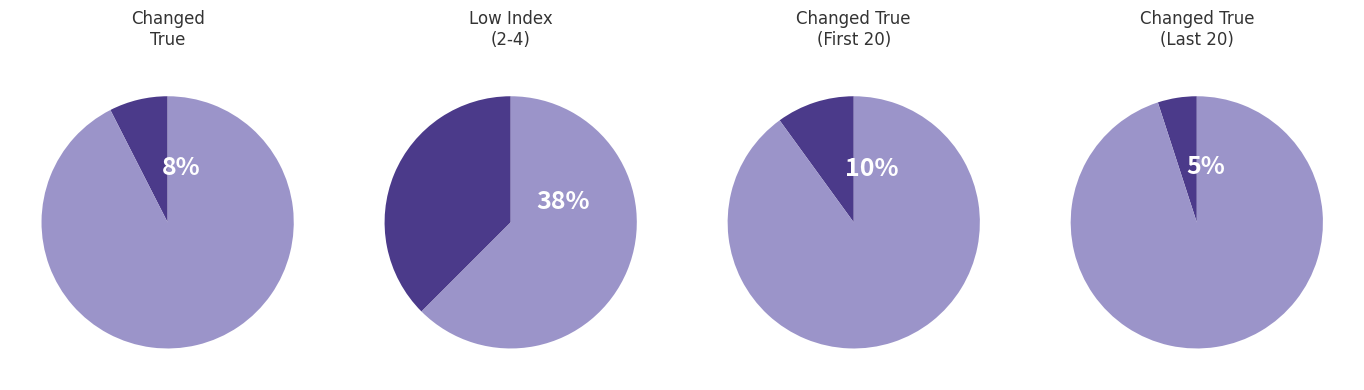

The 18 slice represents 1% of the pie. True or false?

False